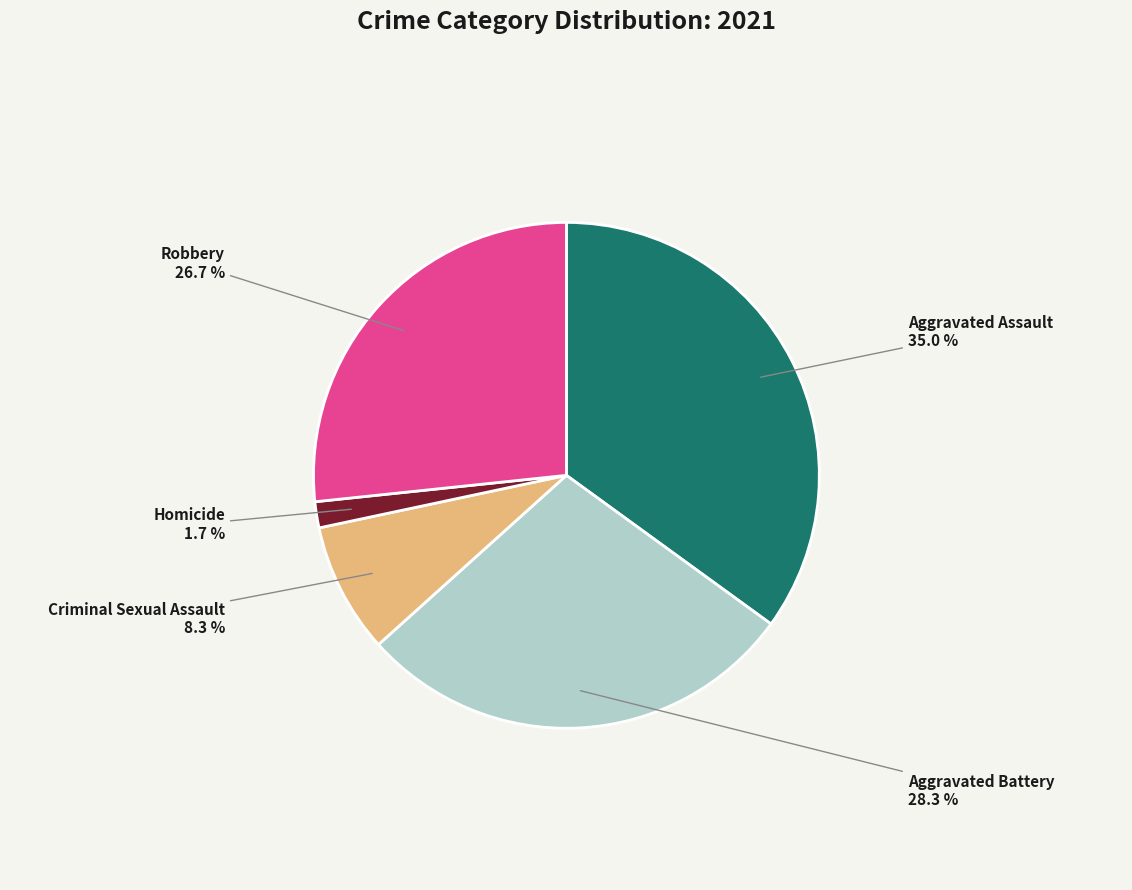

Which slice is the smallest?

Homicide